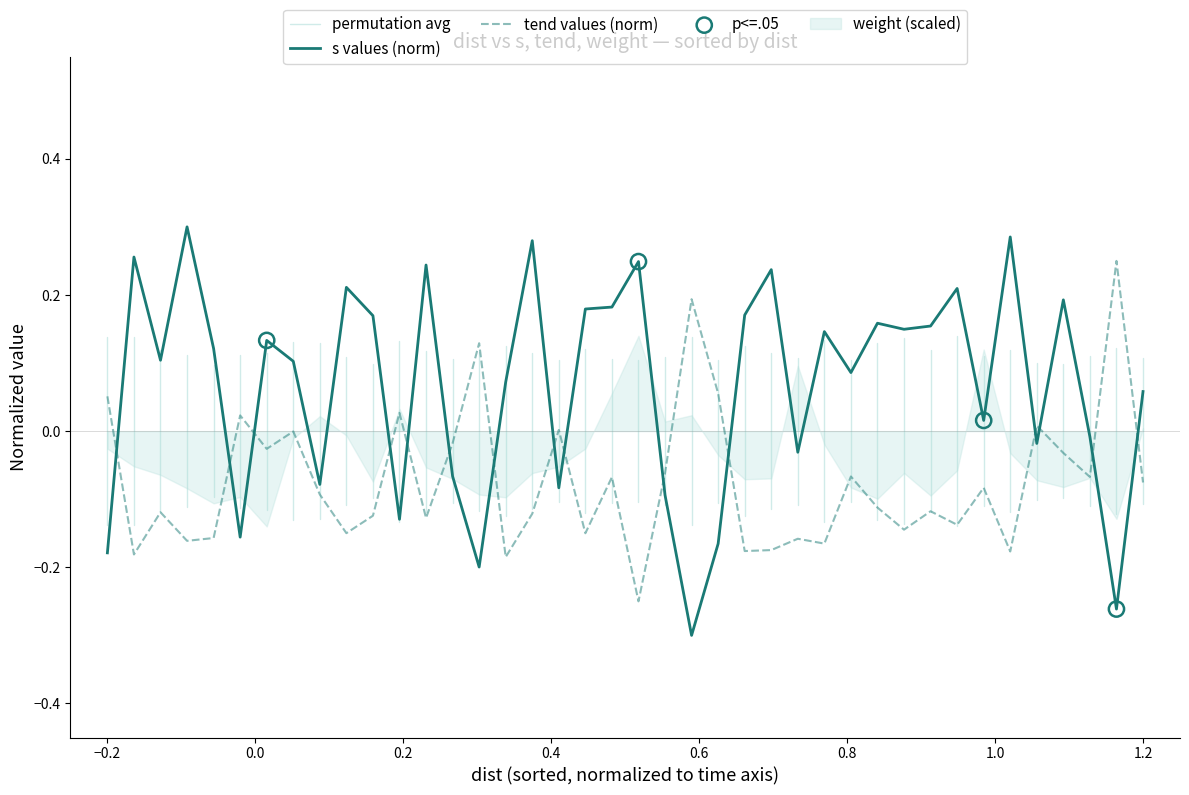

Which series reaches the maximum Y coordinate?

s